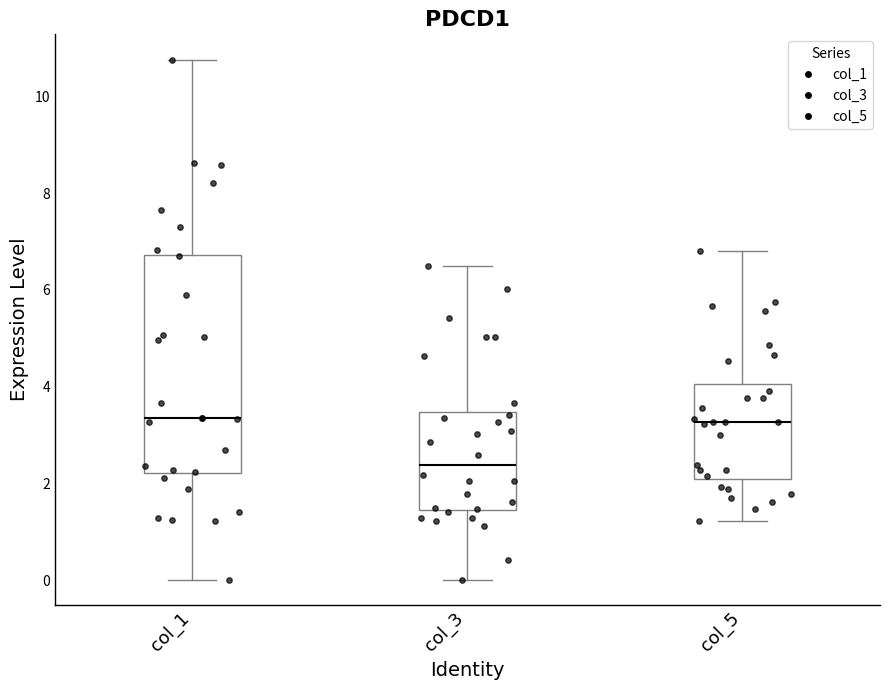

Reading left to right, transcribe this box plot: for each box, give where its median line is, the range the box spans, and where its two whiskers end, as read against the y-axis. The values are not printed on the chart, so give them approximately, as read against the axis.

col_1: median 3.4, box 2.2 to 6.8, whiskers 0.0 to 10.8
col_3: median 2.4, box 1.4 to 3.4, whiskers 0.0 to 6.6
col_5: median 3.2, box 2.2 to 4.0, whiskers 1.2 to 6.8